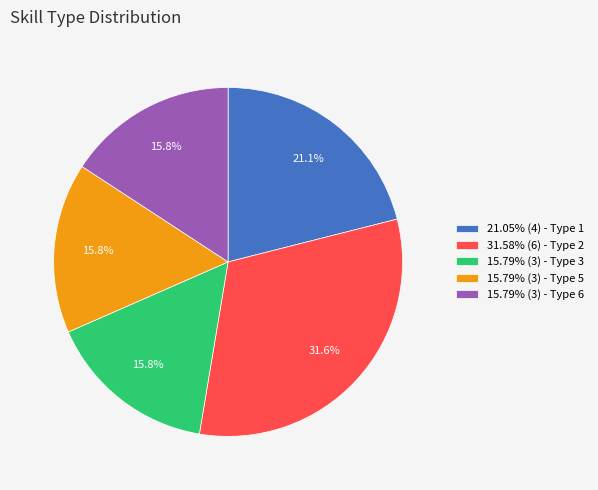

Approximately how many times larger is the value at 15.79% (3) - Type 6 compared to 15.79% (3) - Type 5?

1.0